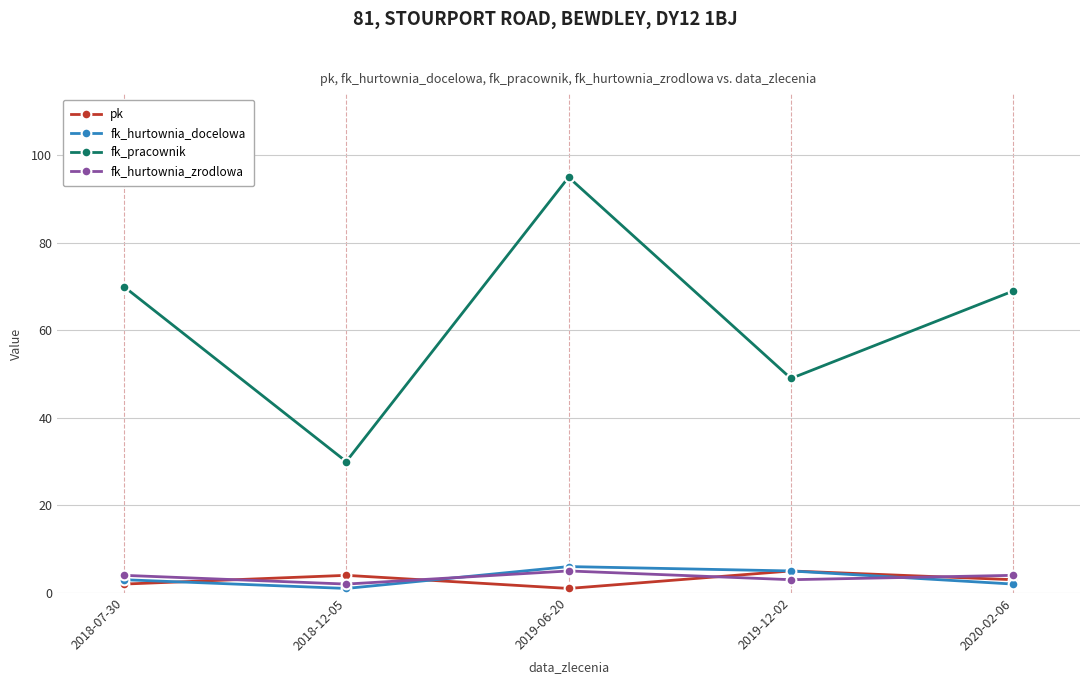

Is the value of fk_hurtownia_zrodlowa at 2018-12-05 greater than the value of fk_pracownik at 2018-07-30?

No